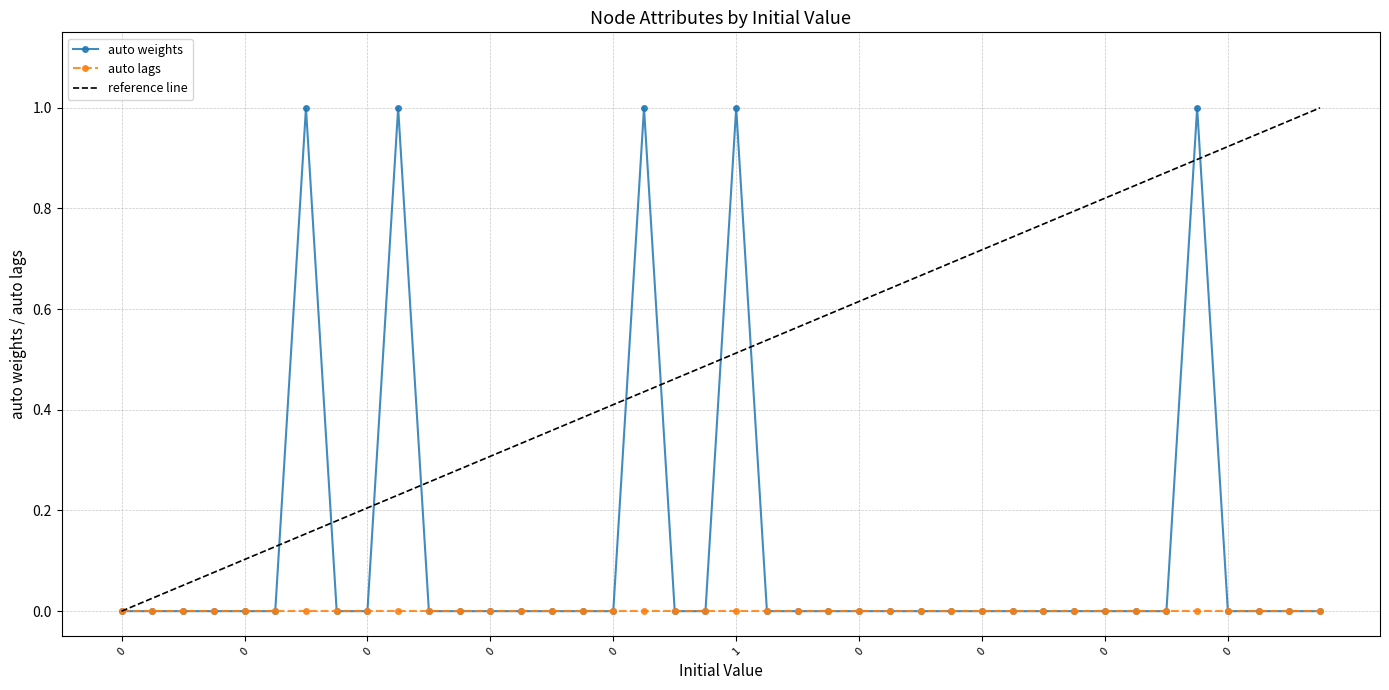

The chart shows a value of 0 at 0. True or false?

True